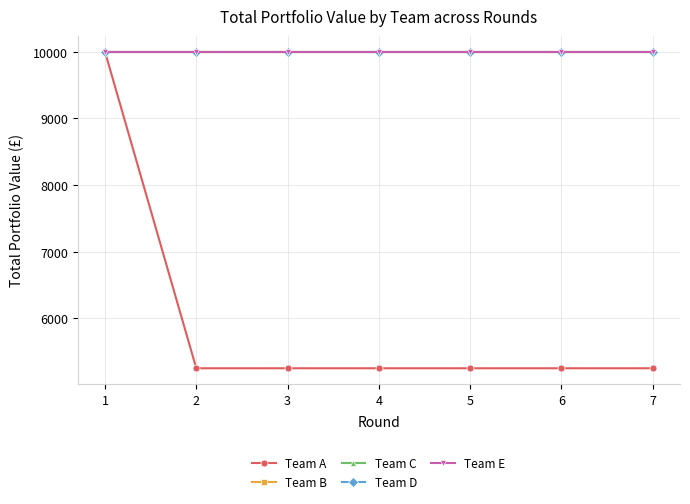

Is the value of Team A at 3 greater than the value of Team C at 2?

No